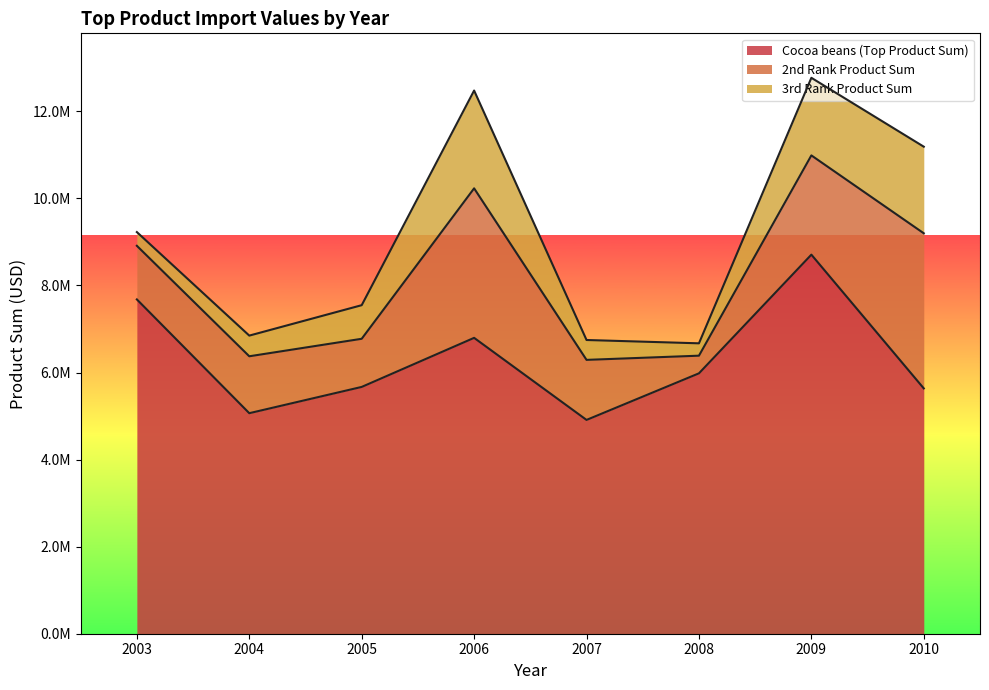

True or false: Cocoa beans (Top Product Sum) has a value of 5066014.0 at 2004.

True